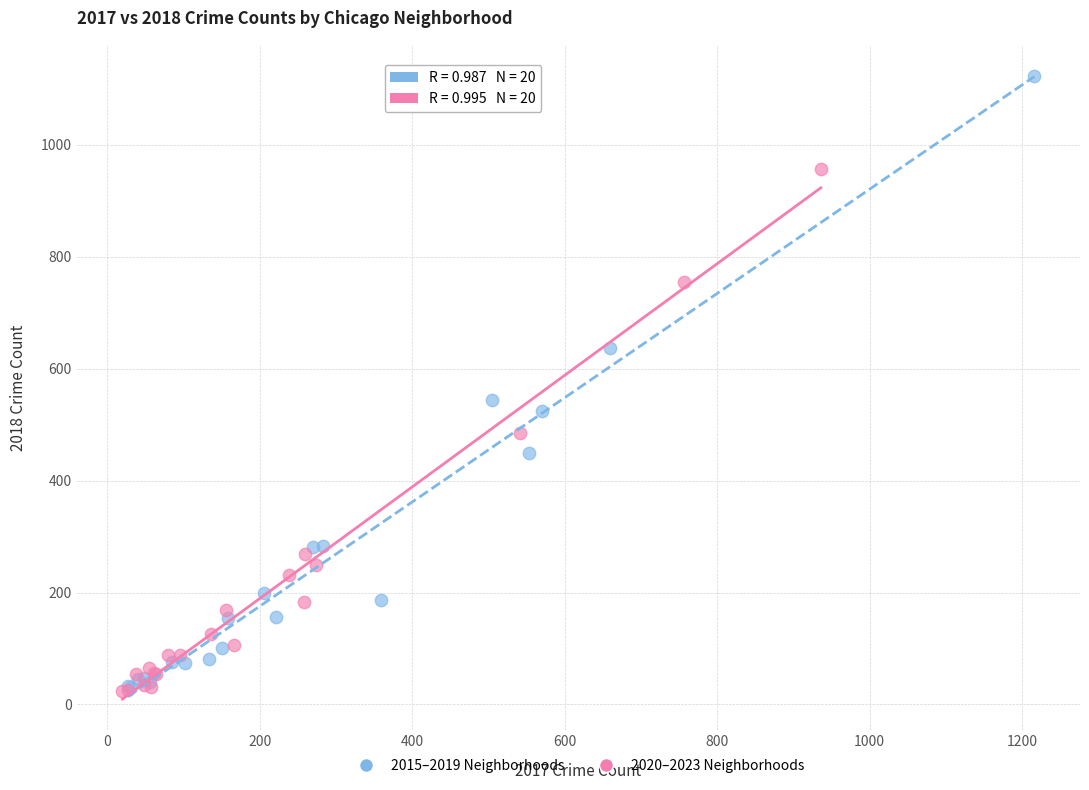

Which series contains the highest Y value?

2015–2019 Neighborhoods